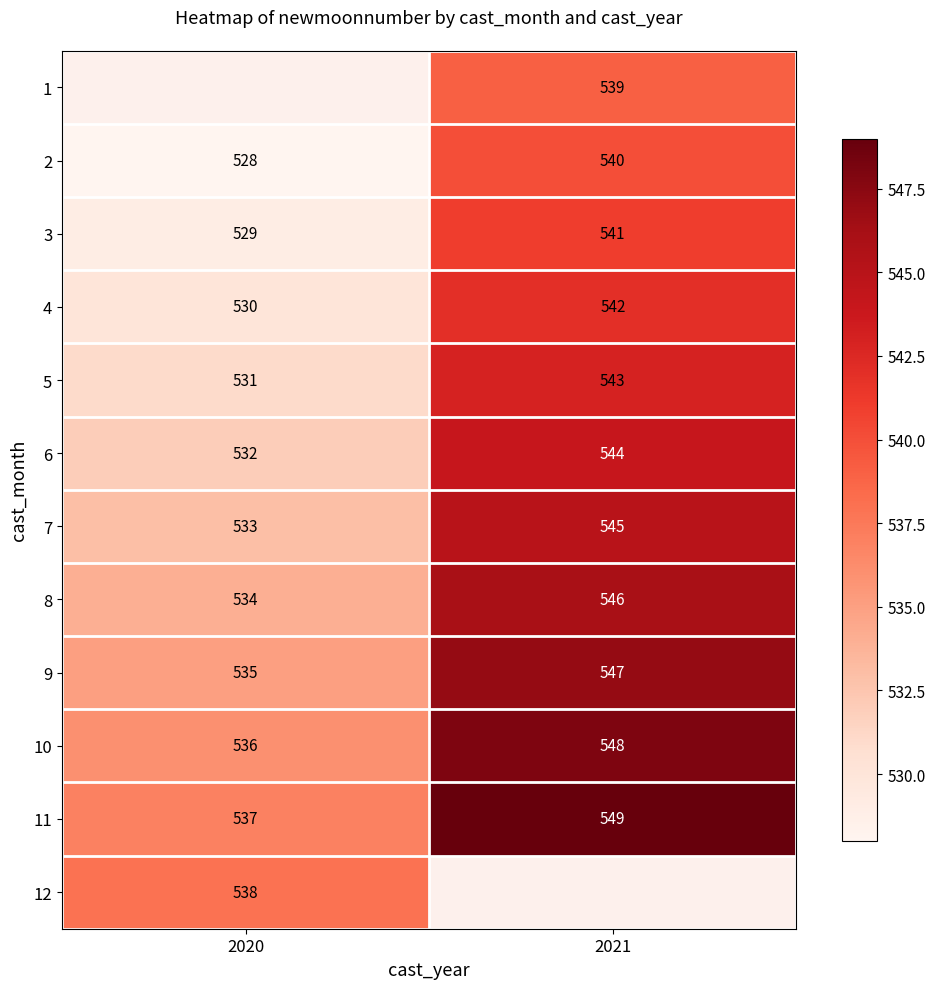

What is the difference between the maximum and minimum values in the 8 series?

12